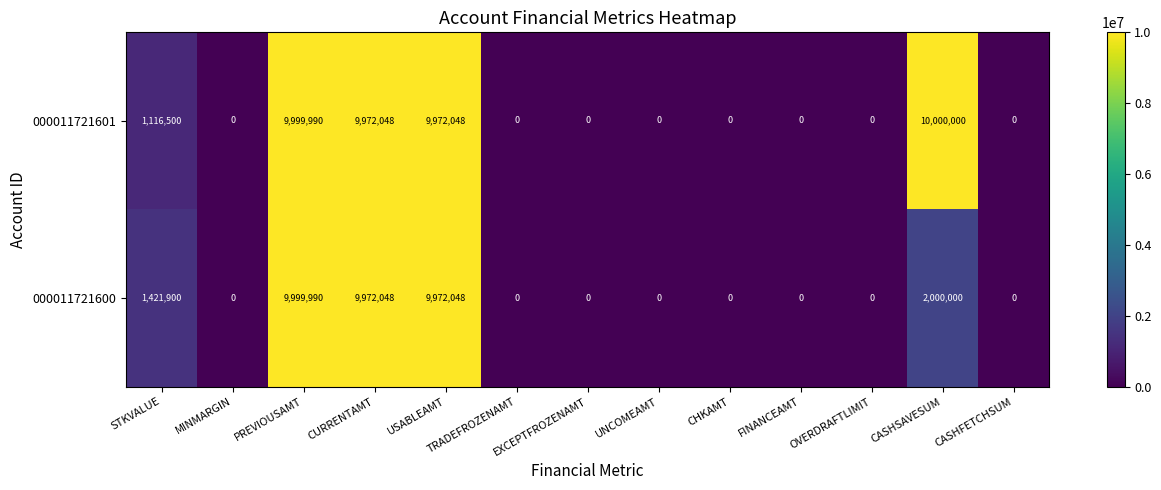

At which category is the sum across all series the highest?

PREVIOUSAMT